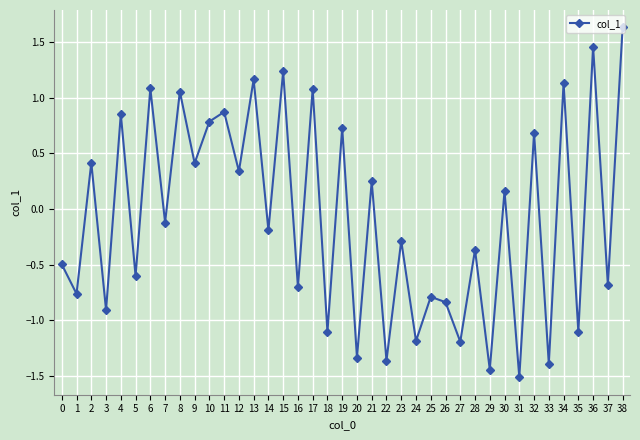

True or false: the data has more than 2 interior local peaks.

True